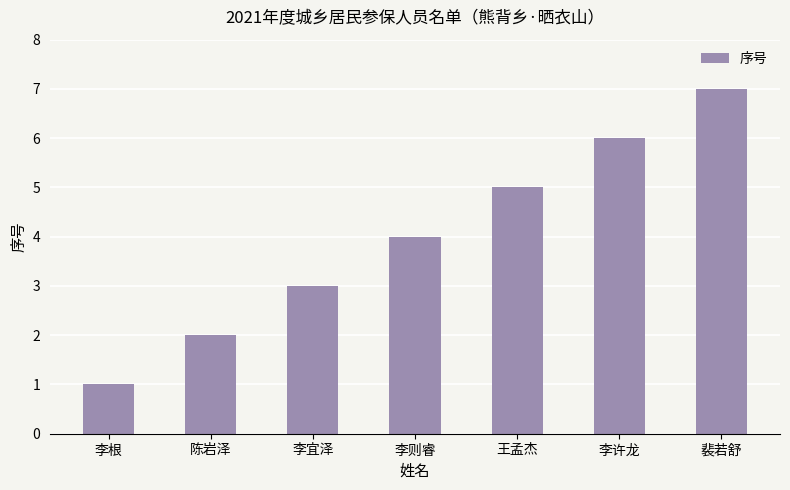

Is it true that the value at 陈岩泽 is 1?

False